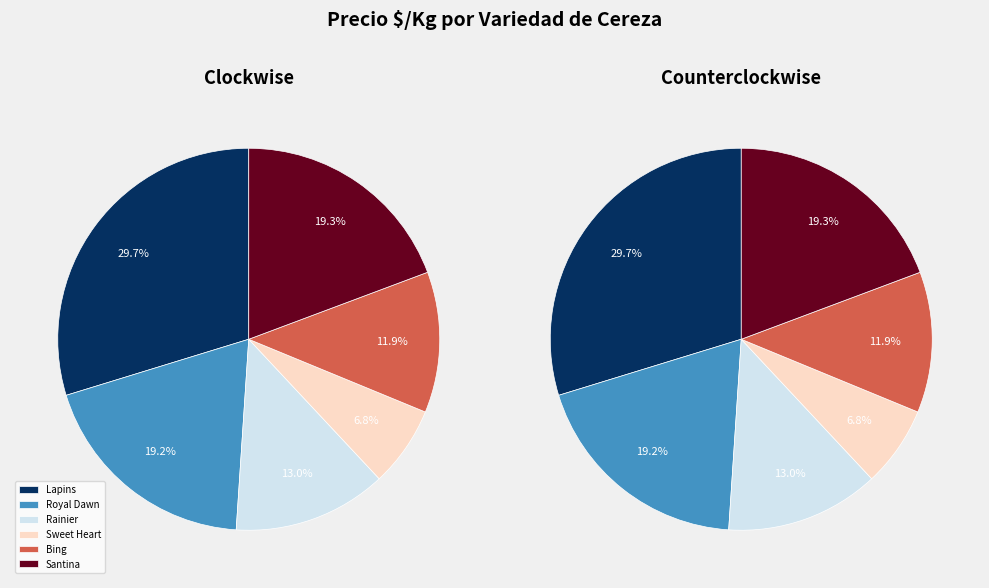

Combined, what portion of the pie is Royal Dawn and Sweet Heart?

26.0%